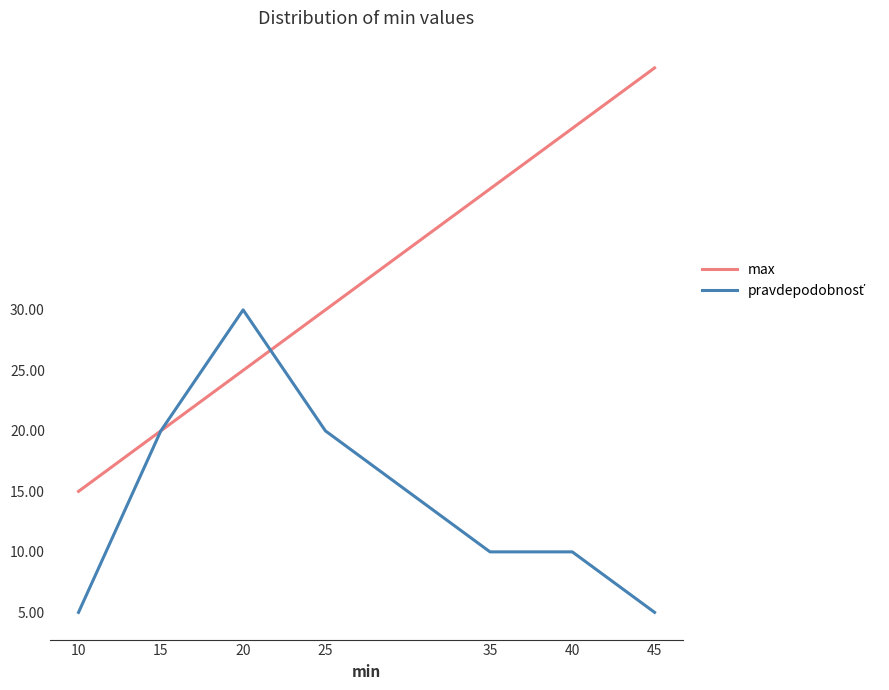

What is the minimum value shown in the chart?

5